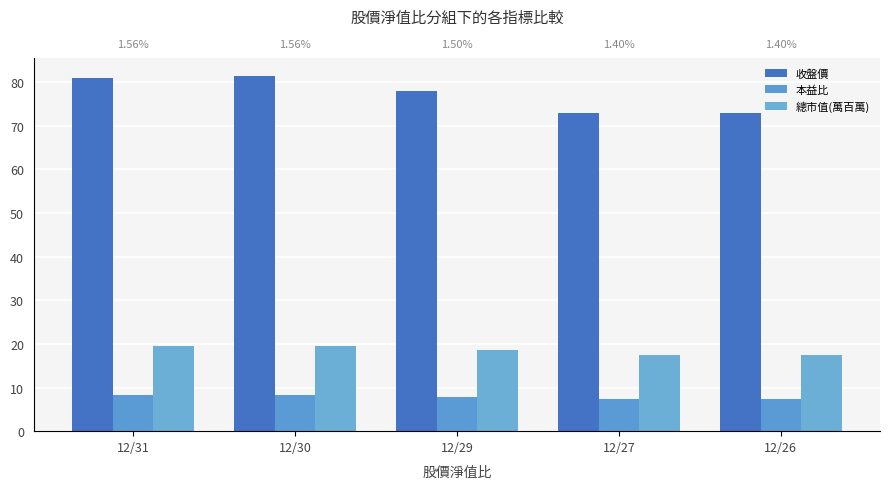

Which category has the lowest value in the 本益比 series?

12/27